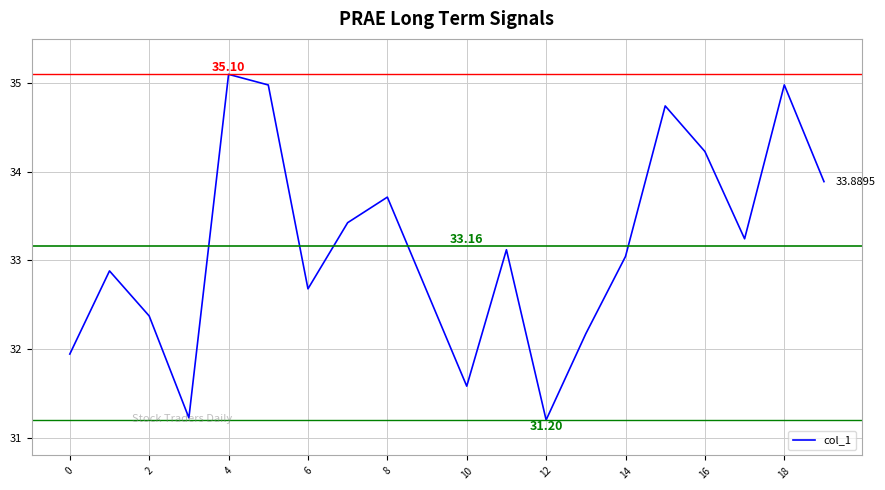

What is the sum of all values?

663.2